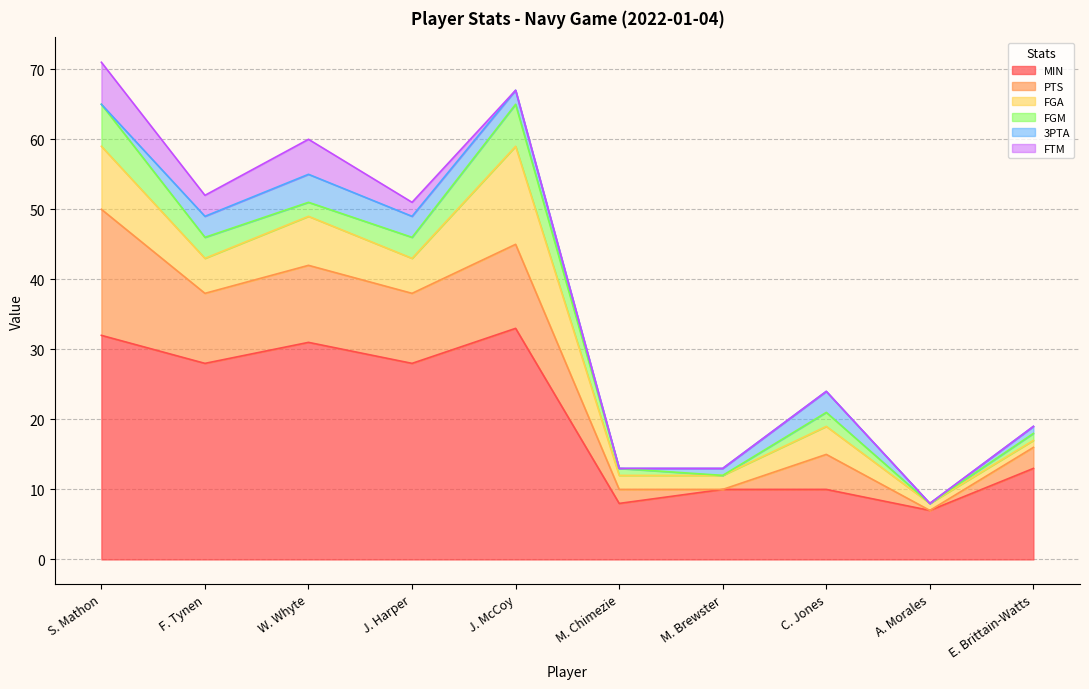

Is the value of MIN at F. Tynen greater than the value of FGA at A. Morales?

Yes